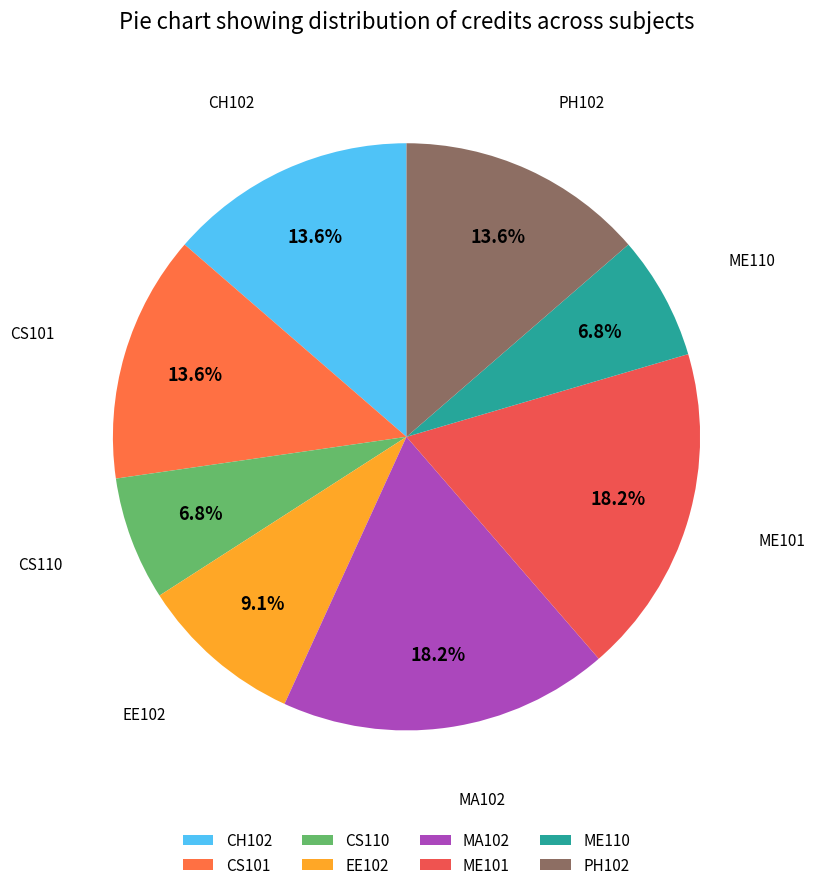

Is there a majority slice in this chart?

No